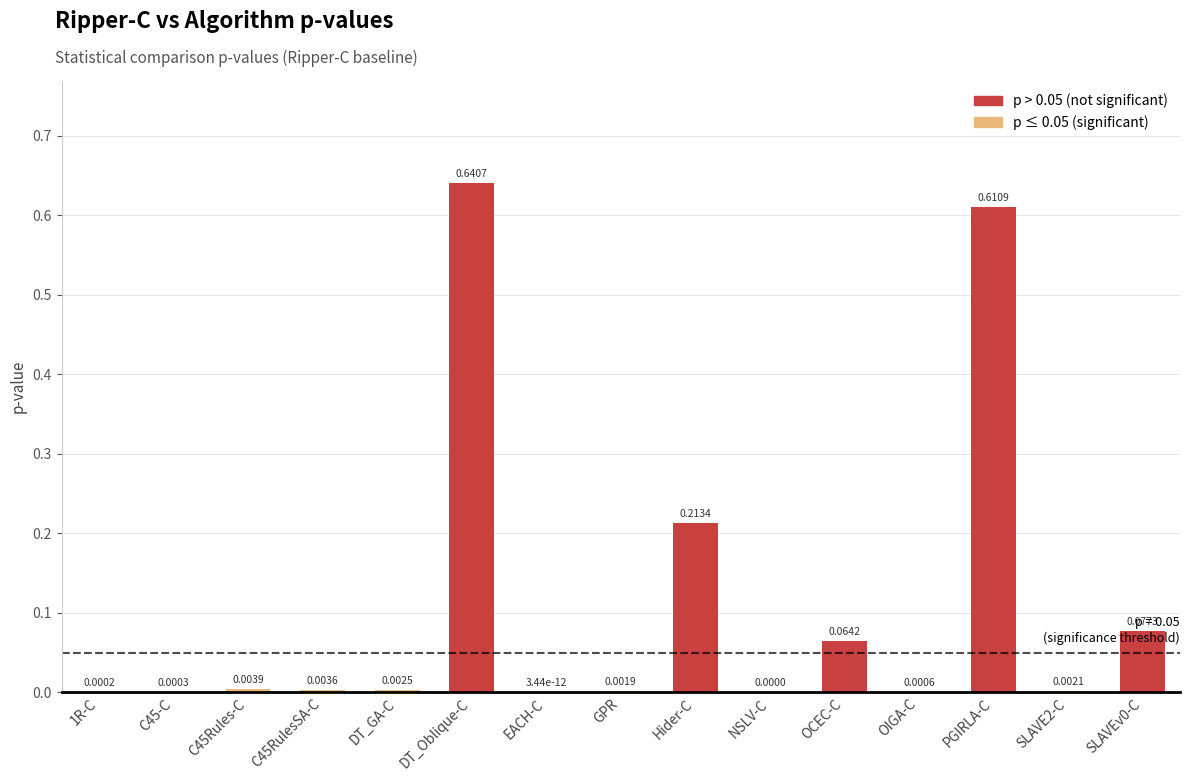

What is the change in value from 1R-C to SLAVEv0-C?

+0.1